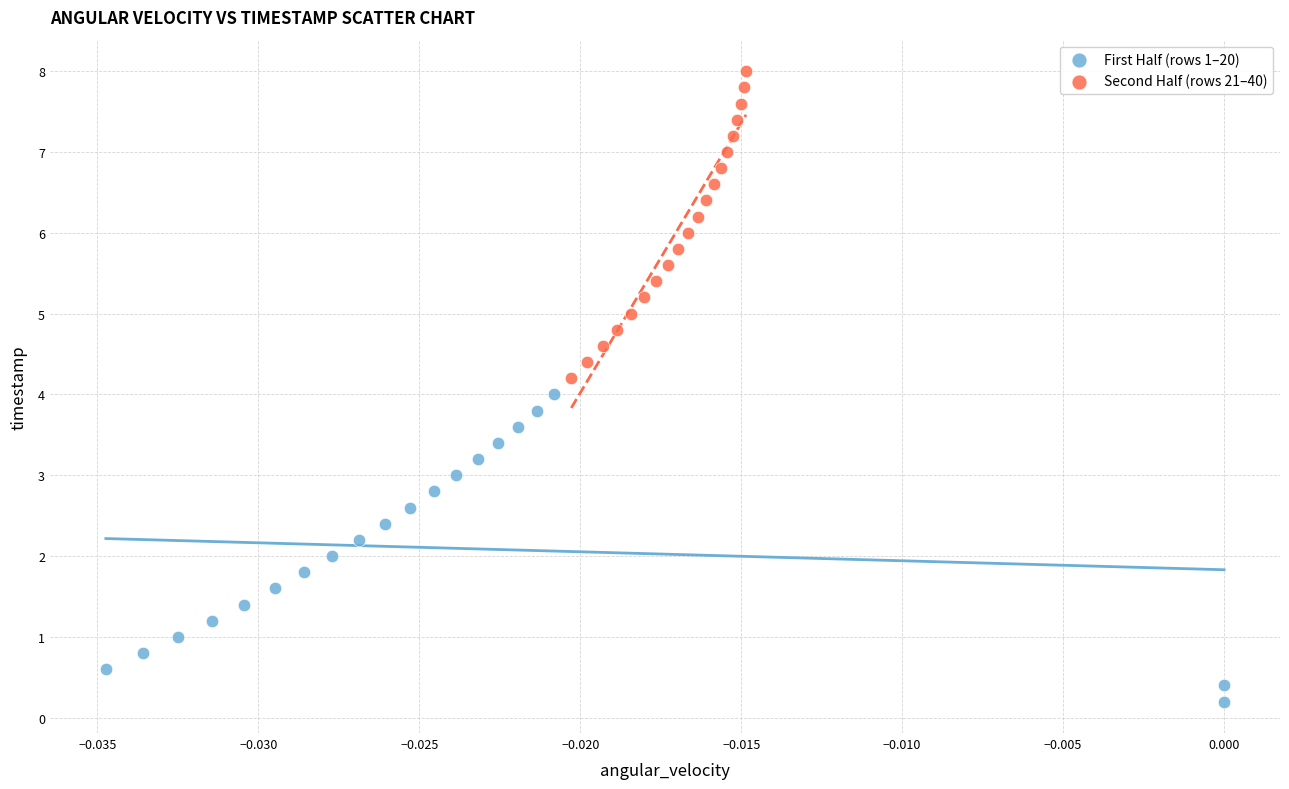

What are all the series names shown in the legend?

First Half (rows 1–20), Second Half (rows 21–40)